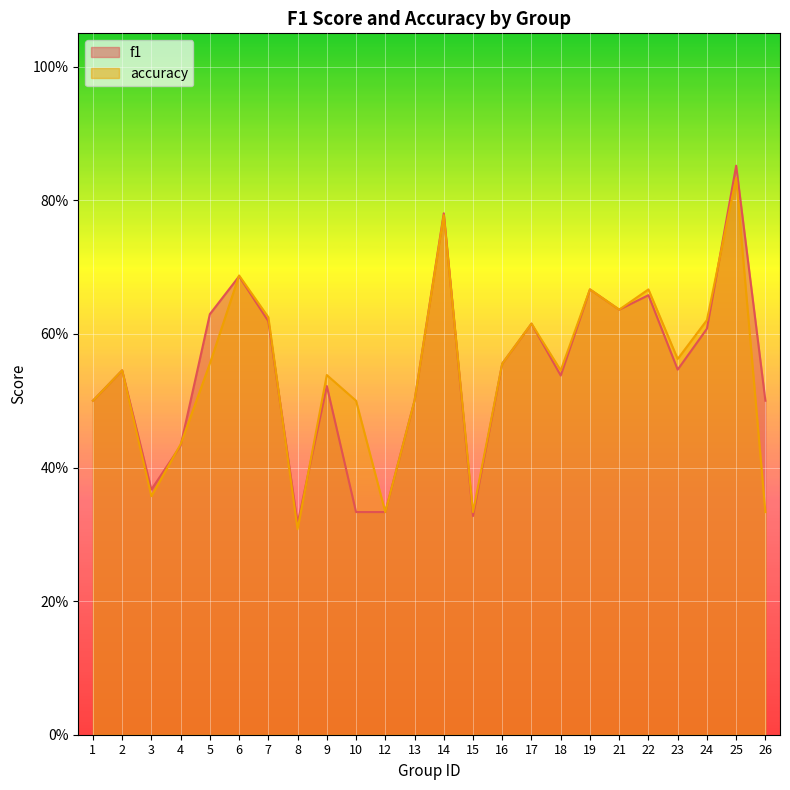

The accuracy series shows 0.3 at 8. True or false?

True